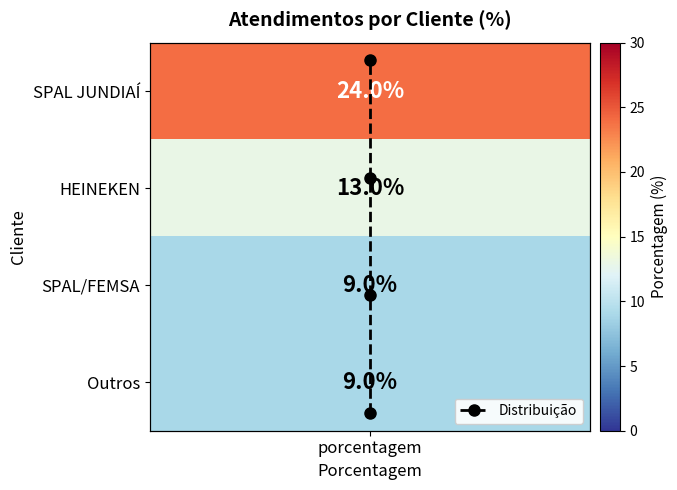

The value at porcentagem is -2. True or false?

False